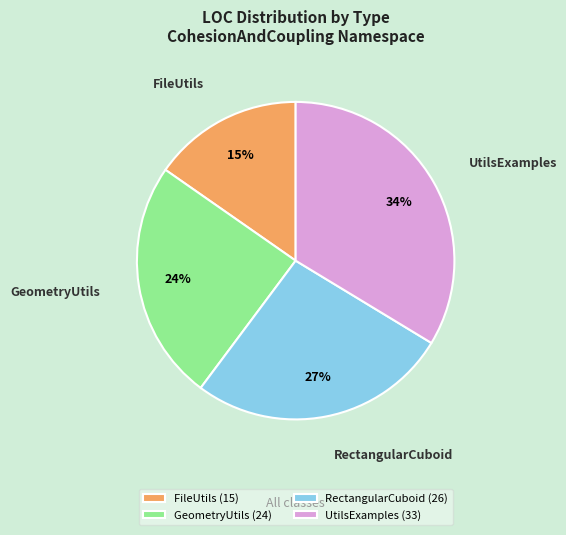

How many slices are in this pie chart?

4